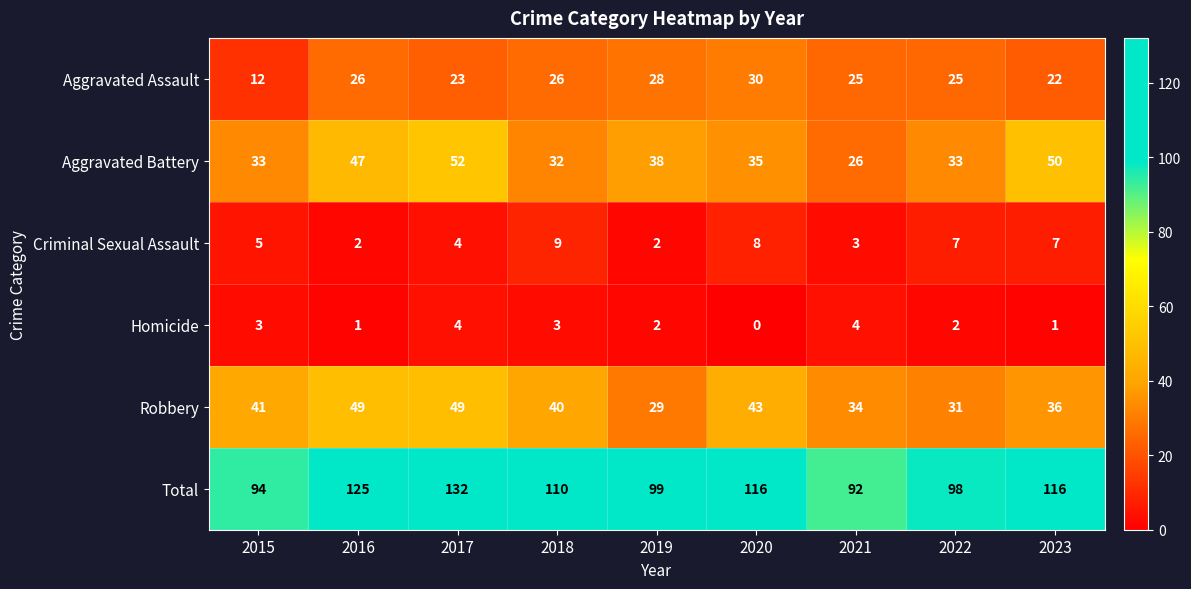

List the series in order of their peak value, highest first.

Total, Aggravated Battery, Robbery, Aggravated Assault, Criminal Sexual Assault, Homicide